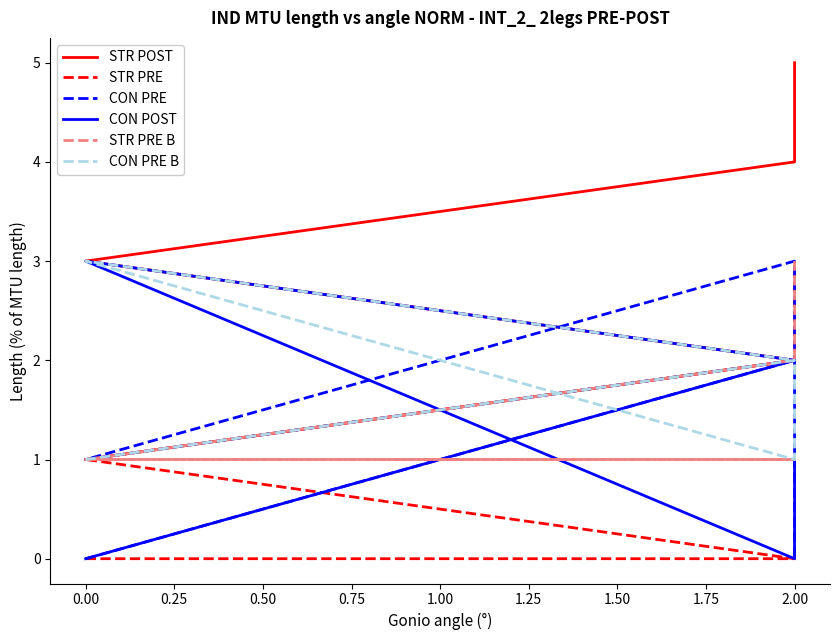

What is the sum of all CON PRE values?

6